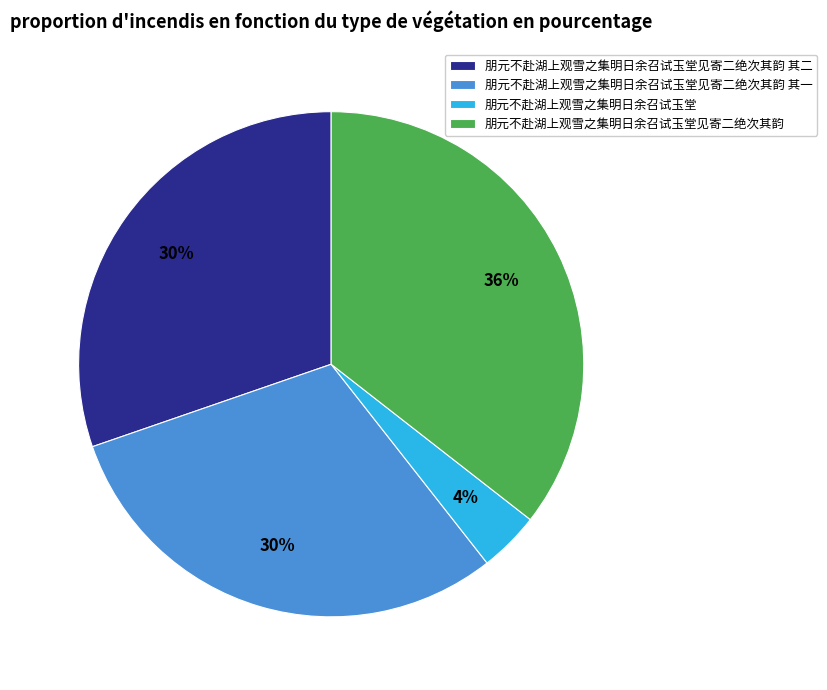

Which has a higher value, 朋元不赴湖上观雪之集明日余召试玉堂 or 朋元不赴湖上观雪之集明日余召试玉堂见寄二绝次其韵 其一?

朋元不赴湖上观雪之集明日余召试玉堂见寄二绝次其韵 其一